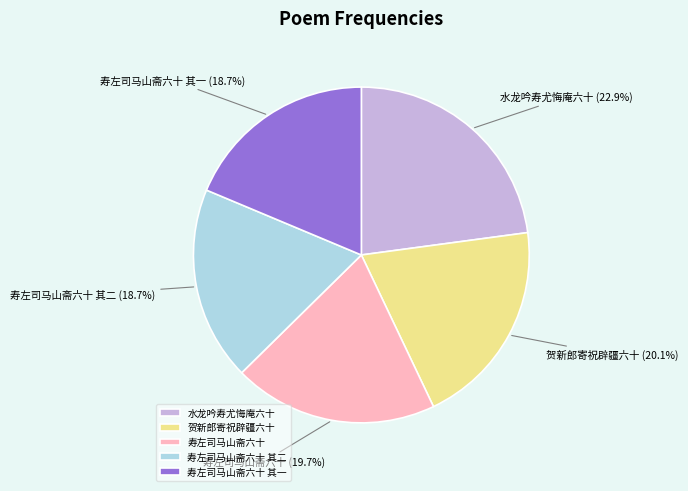

Does any single category account for the majority?

No